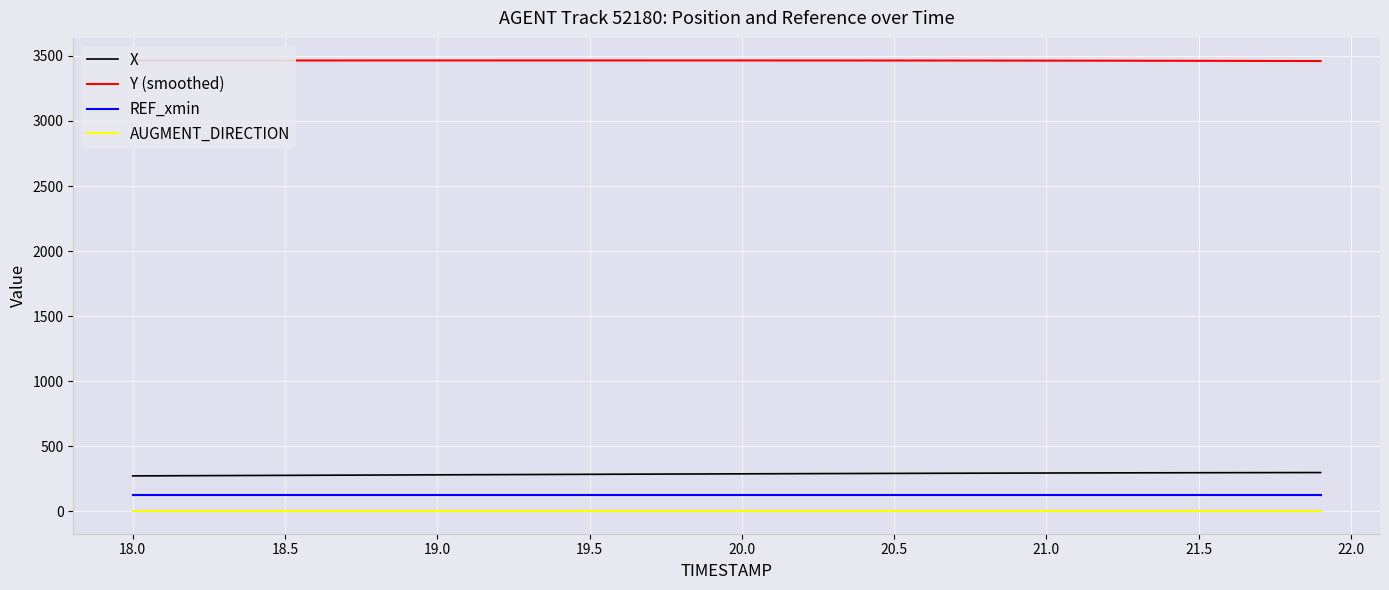

True or false: REF_xmin and Y (smoothed) cross at least once.

False